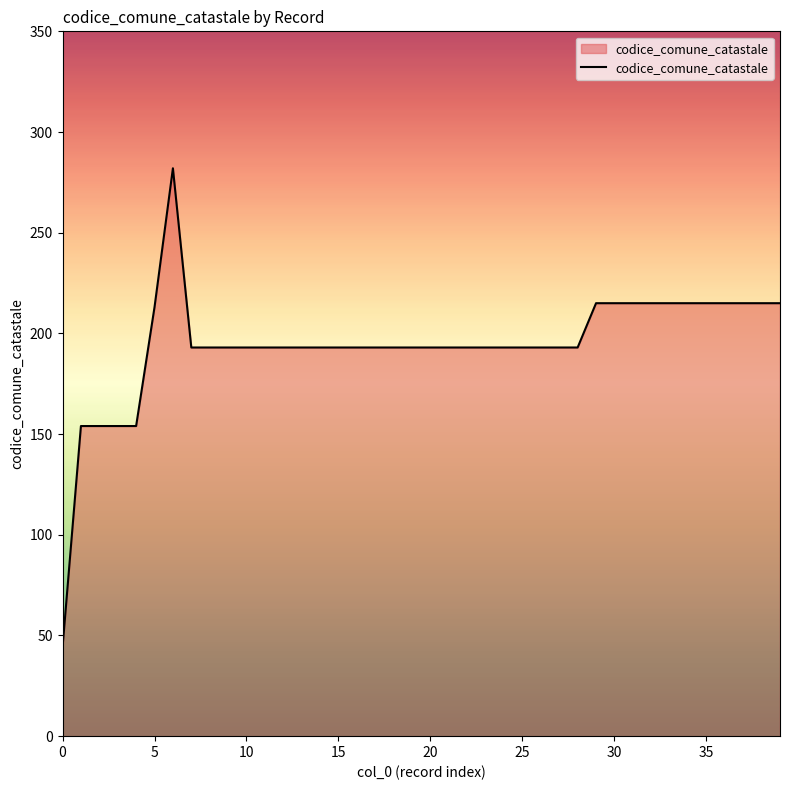

What is the greatest value displayed?

282